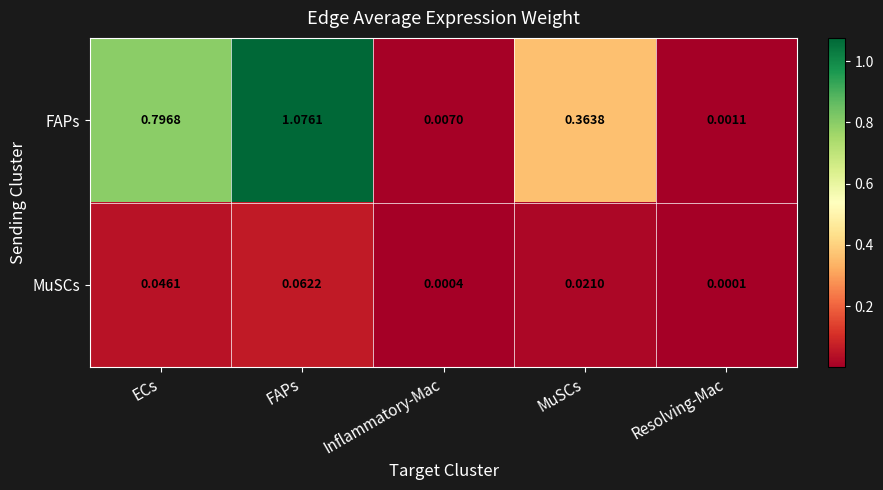

Rank the series by their average value, from highest to lowest.

FAPs, MuSCs